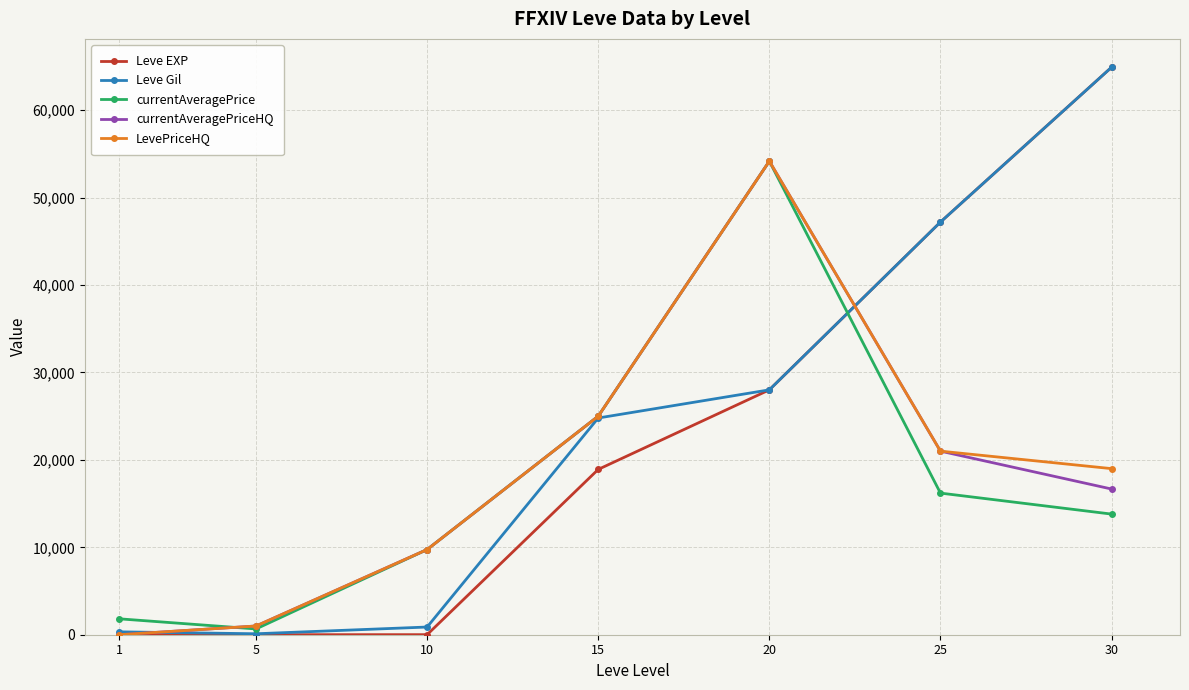

At which category does currentAveragePrice reach its first local peak?

20